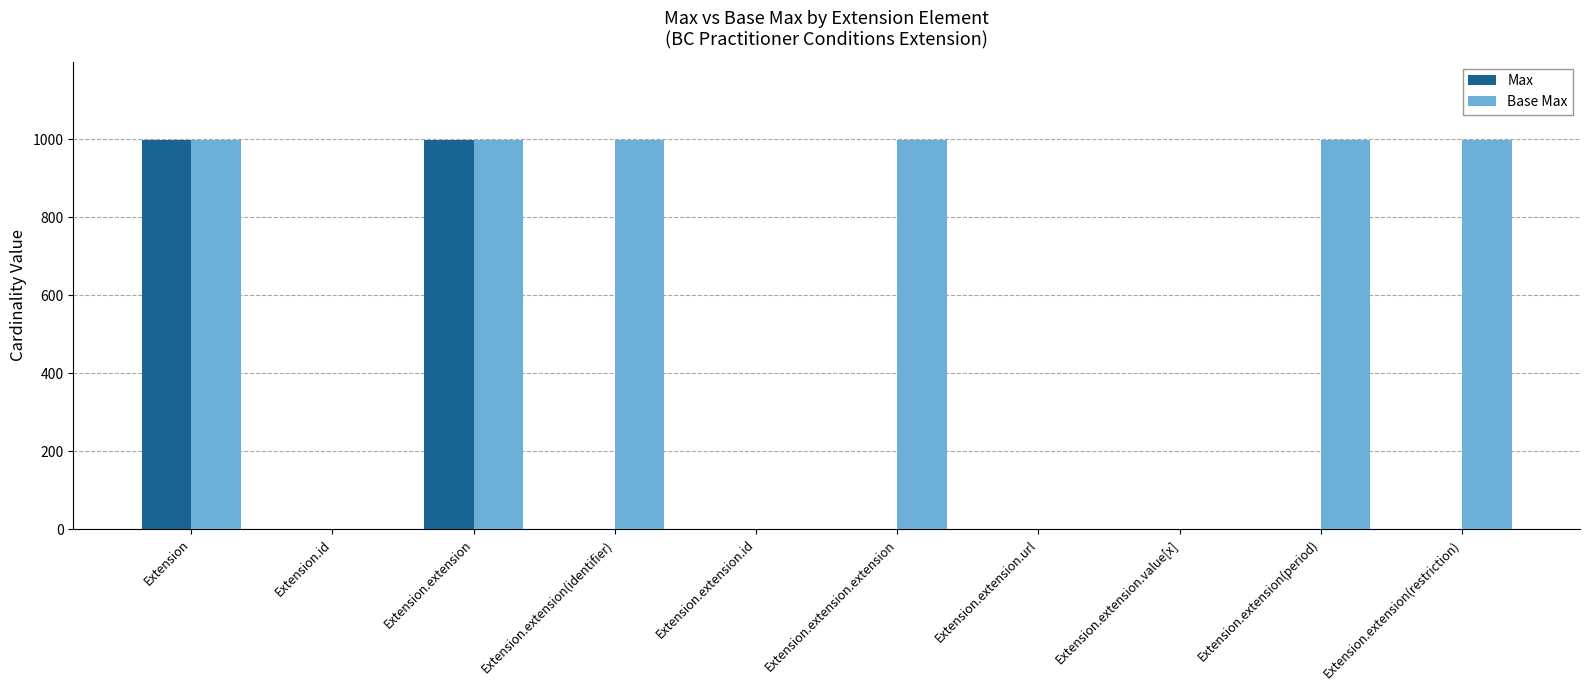

Which series has the largest total across all categories?

Base Max